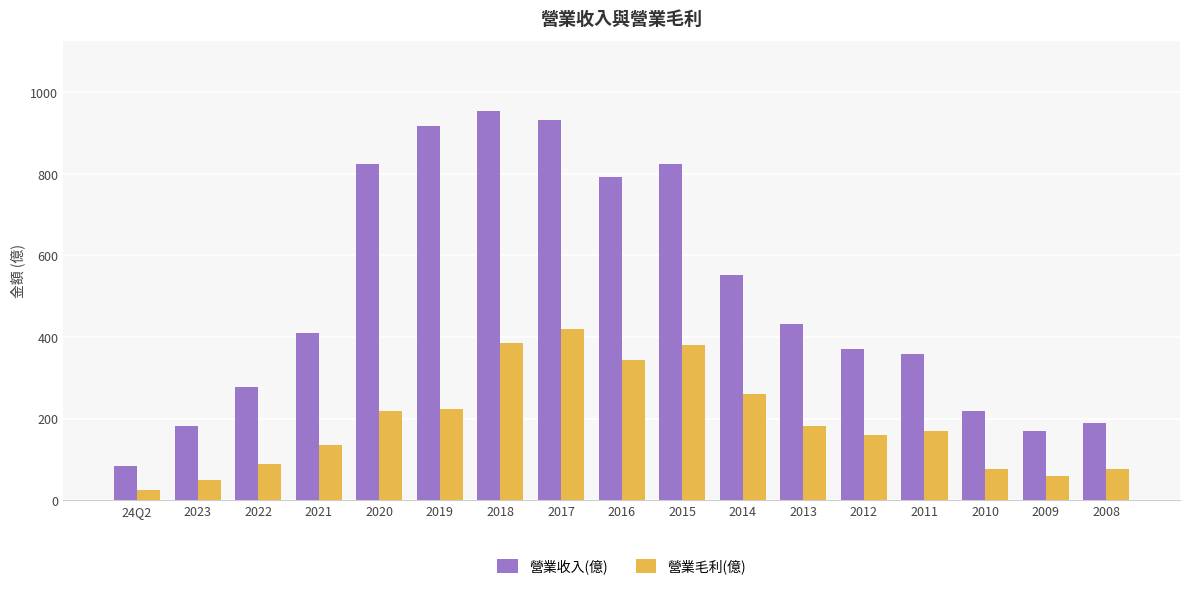

At which label does 營業毛利(億) reach its peak?

2017